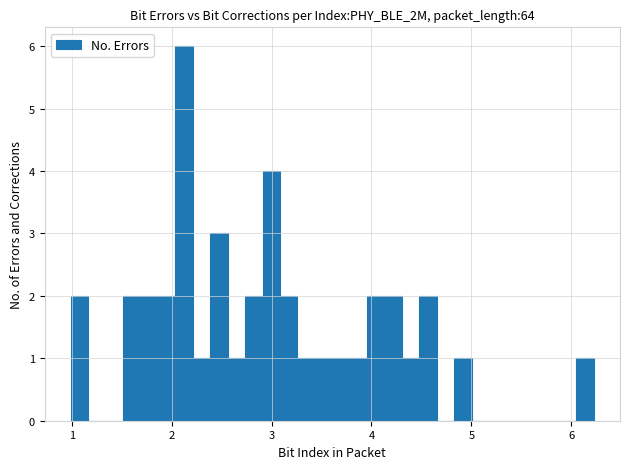

Read against the x-axis, roughly where is the centre of the tallest bar?

2.1